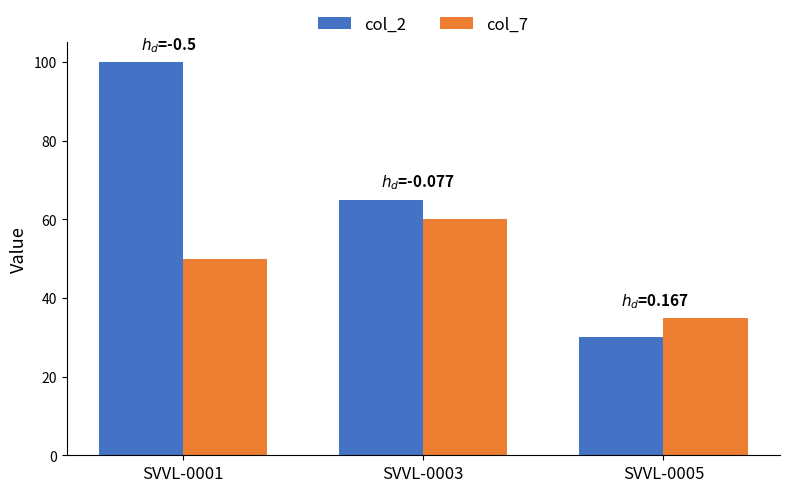

The value of col_2 at SVVL-0003 is 65. True or false?

True